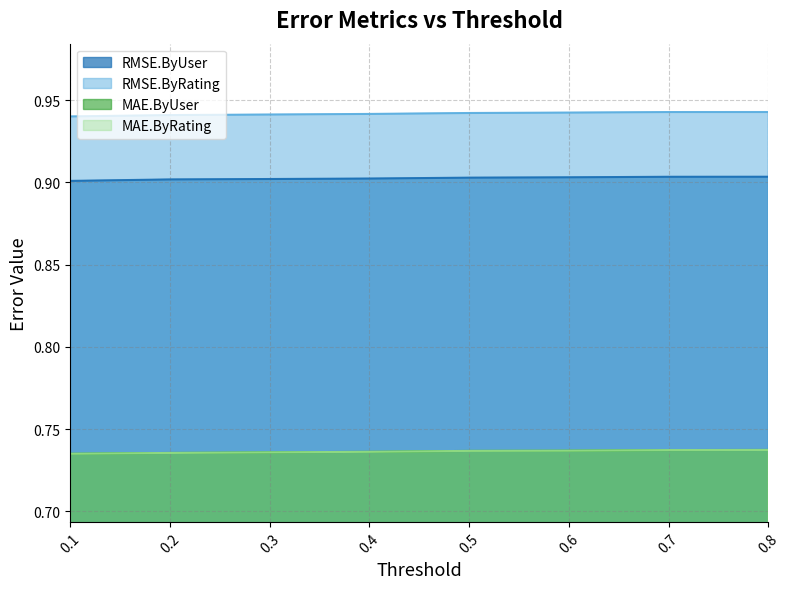

What is the minimum value shown in the chart?

0.7